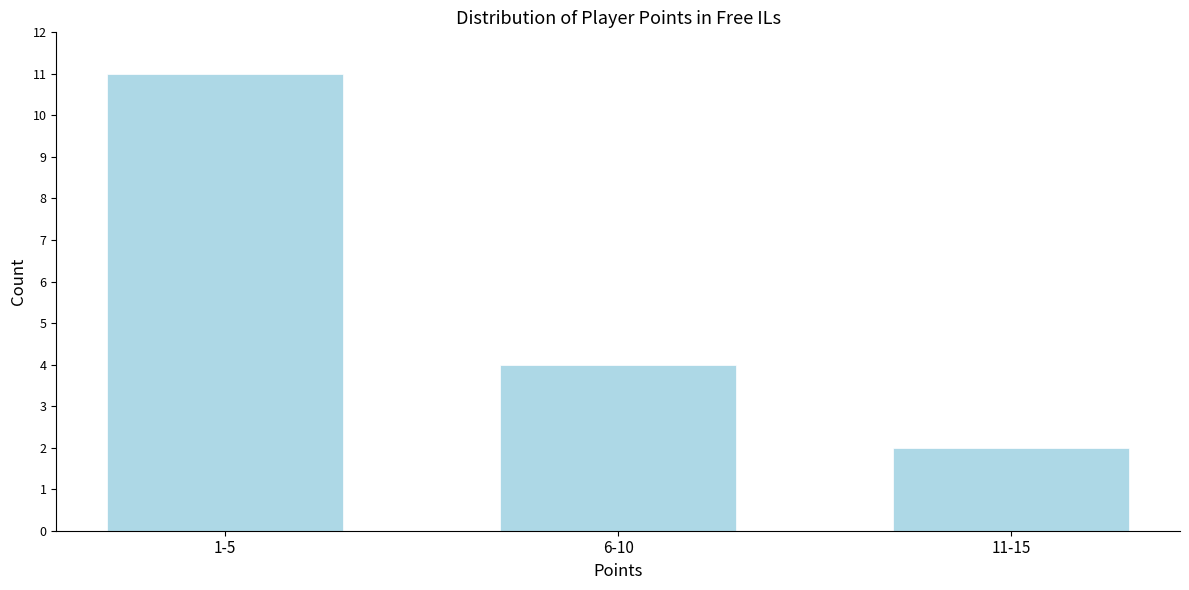

Reading right to left, extract all data points from this chart.

2	4	11